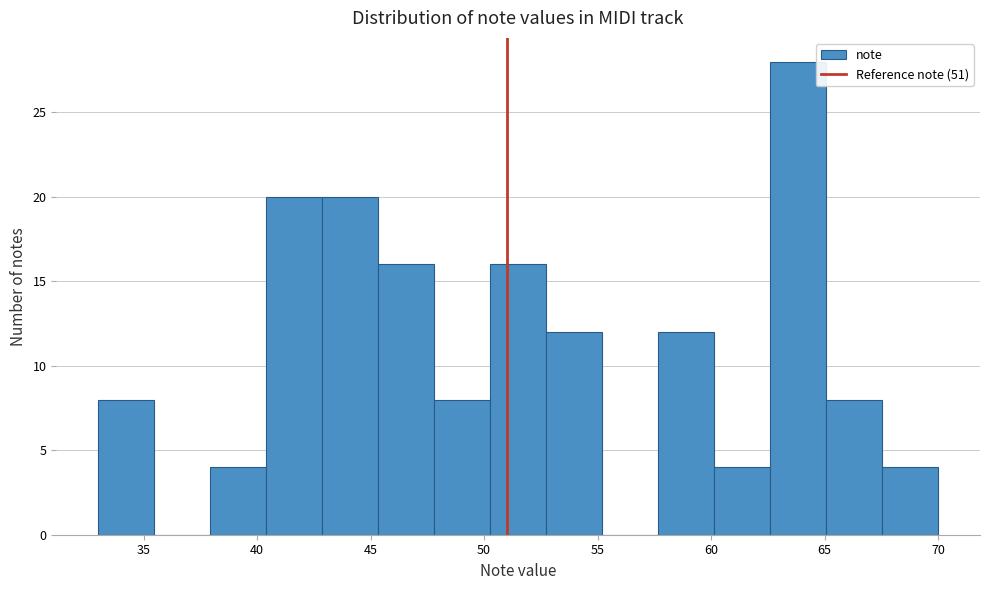

Over which range of the x-axis is the bar tallest?

62.5 to 65.0